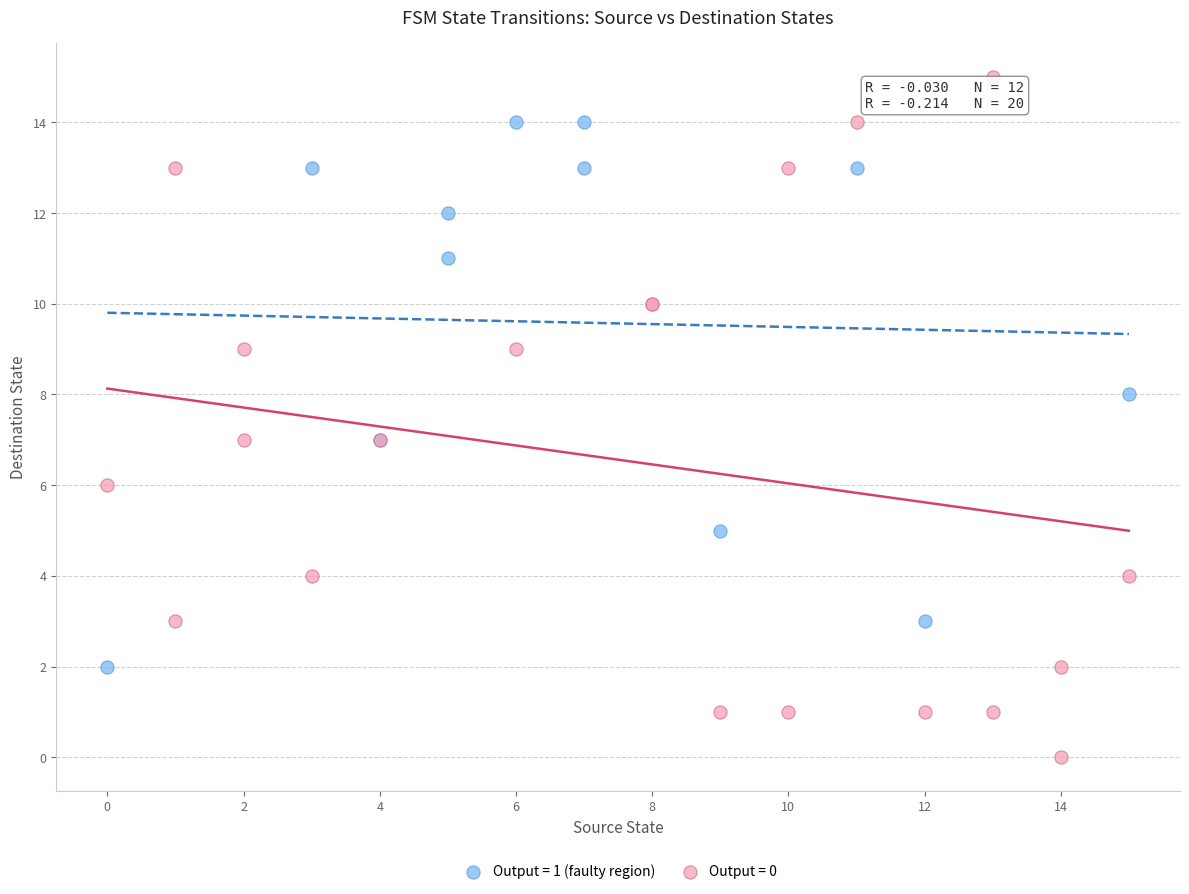

What are all the series names shown in the legend?

Output = 1 (faulty region), Output = 0